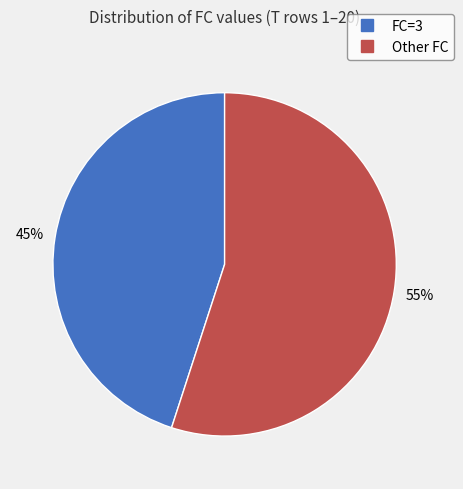

To the nearest percent, what is the average slice percentage?

50%